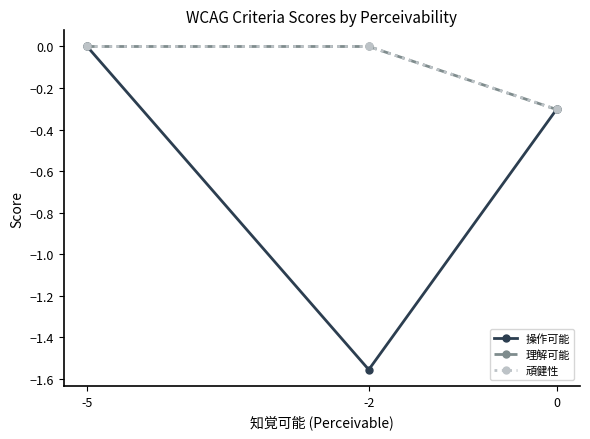

What is the total value across all series at -2?

-1.6